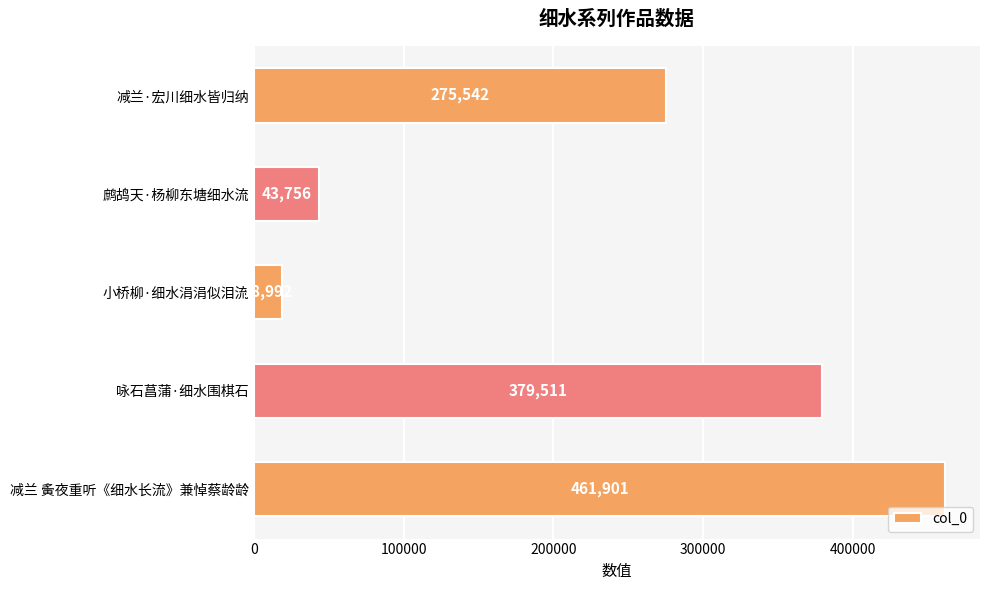

Rank the categories by value from highest to lowest.

减兰 夤夜重听《细水长流》兼悼蔡龄龄, 咏石菖蒲·细水围棋石, 减兰·宏川细水皆归纳, 鹧鸪天·杨柳东塘细水流, 小桥柳·细水涓涓似泪流